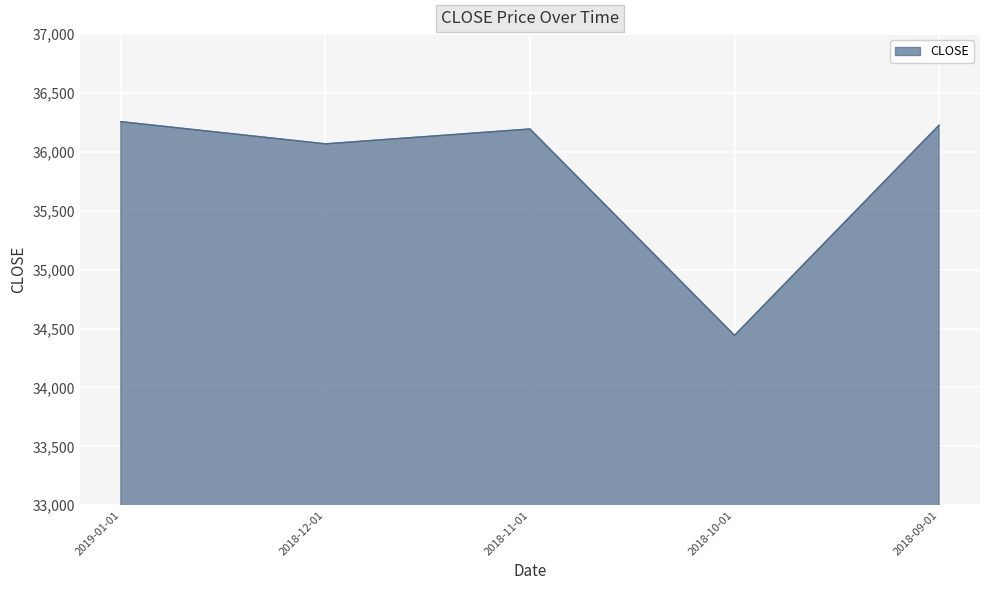

The chart shows a value of 36194.3 at 2018-11-01. True or false?

True